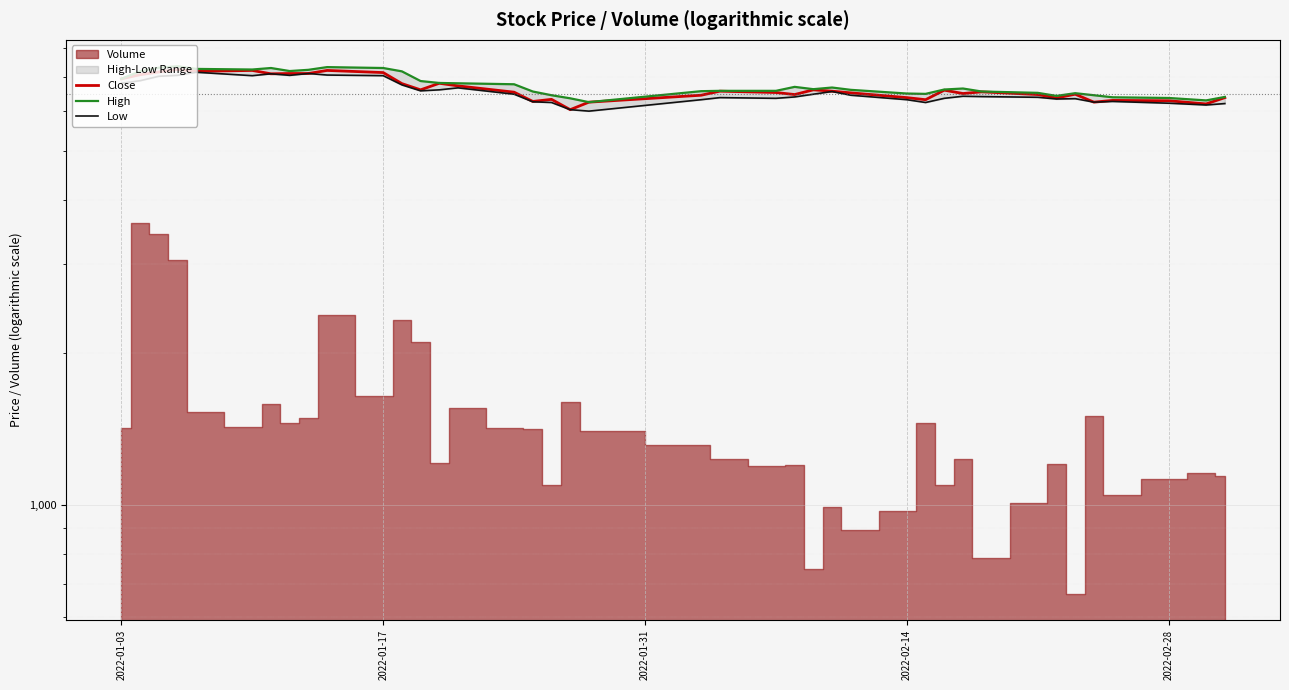

What is the average value of the High series?

6758